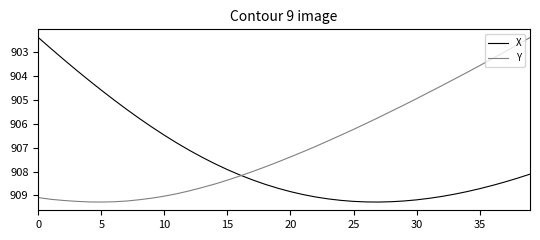

What is the highest value of the X series?

909.3